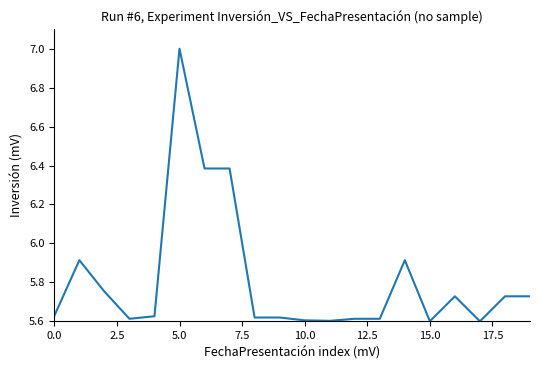

What is the greatest value displayed?

7.0